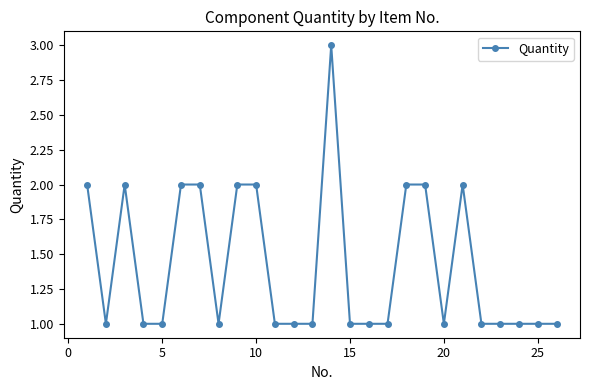

What is the greatest value displayed?

3